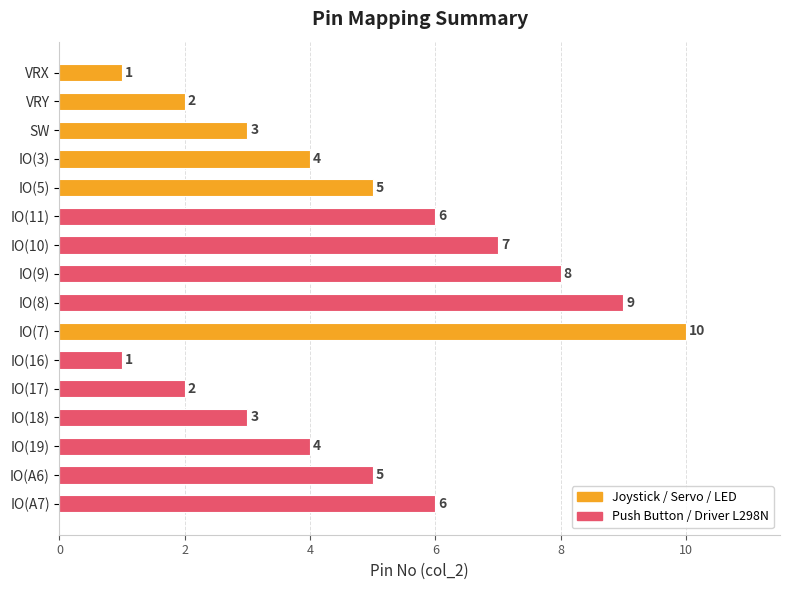

How many series are shown in this chart?

1